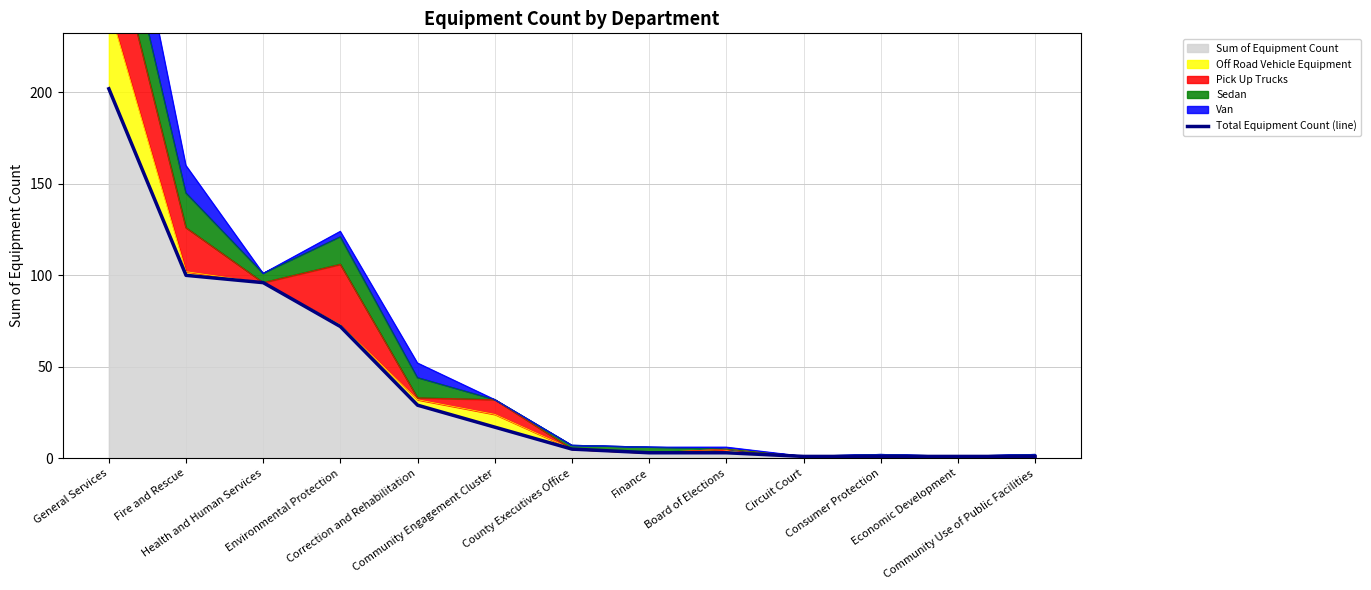

The chart shows a value of 1 at Circuit Court. True or false?

True